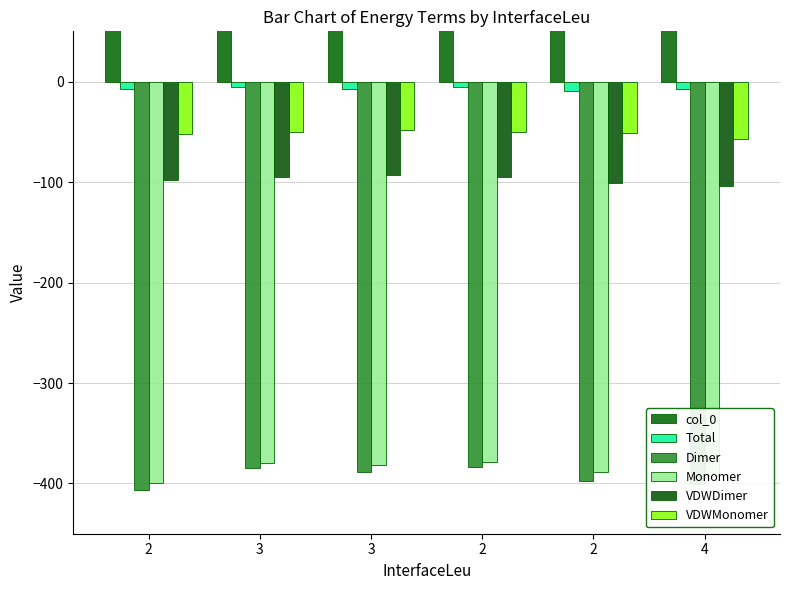

What is the maximum value shown in the chart?

36958.0